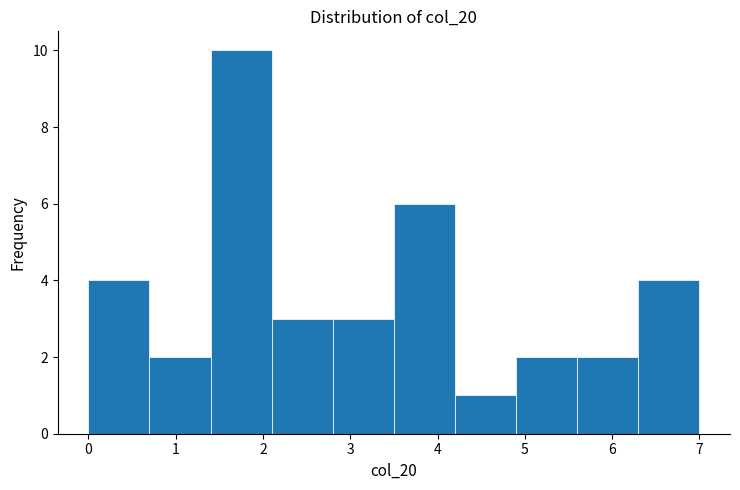

What is the height of the bar covering 1.4 to 2.1 on the x-axis? The values are not printed on the chart, so give them approximately, as read against the axis.

10